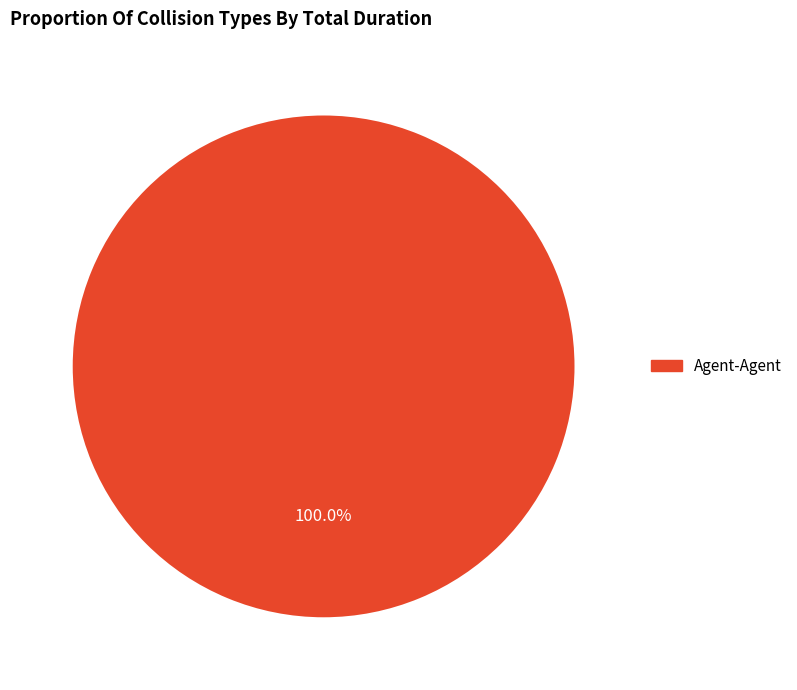

Is there any slice that represents more than half of the pie?

Yes